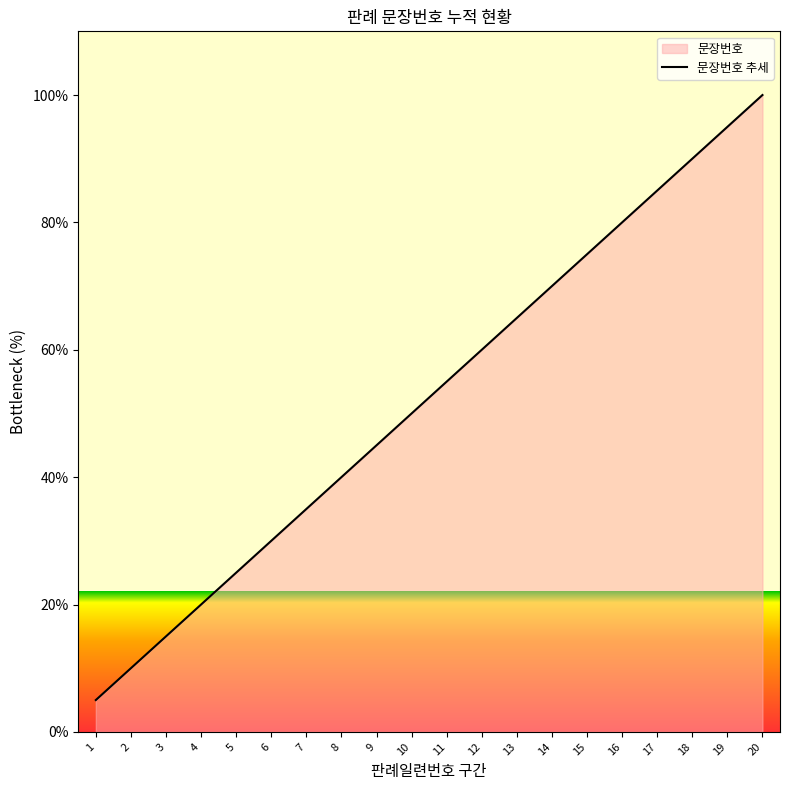

At which category does the chart reach its minimum across all series?

1